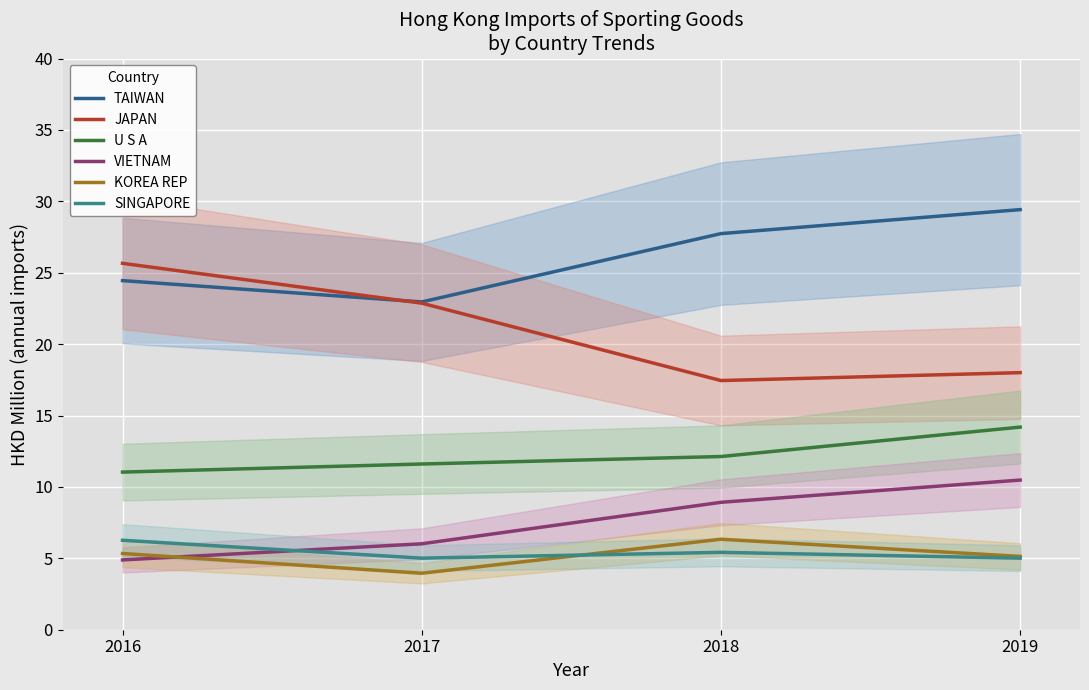

What is the total value across all series at 2017?

72.4